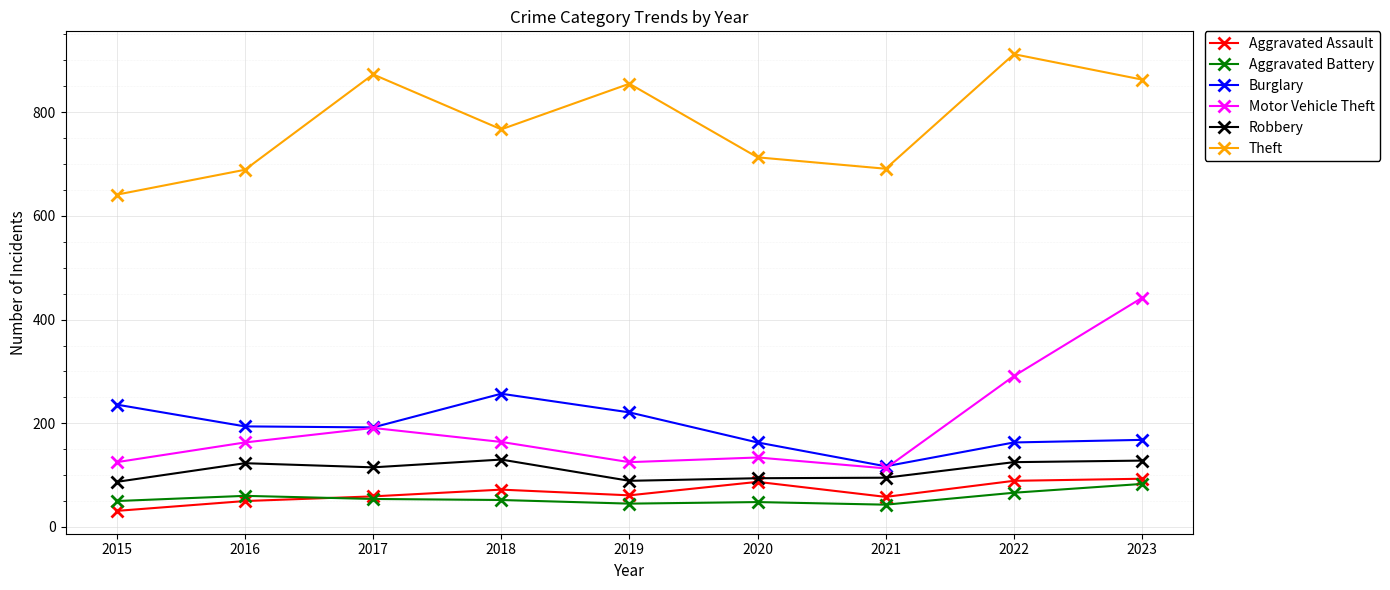

Where is Aggravated Assault nearest to the value 62?

2019